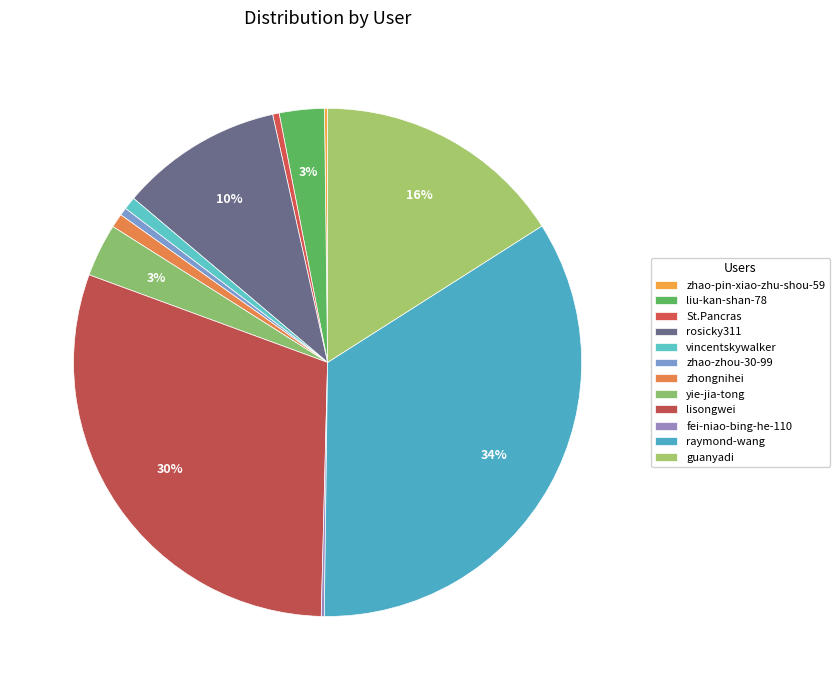

Is it true that zhao-zhou-30-99 is 0% of the pie?

True